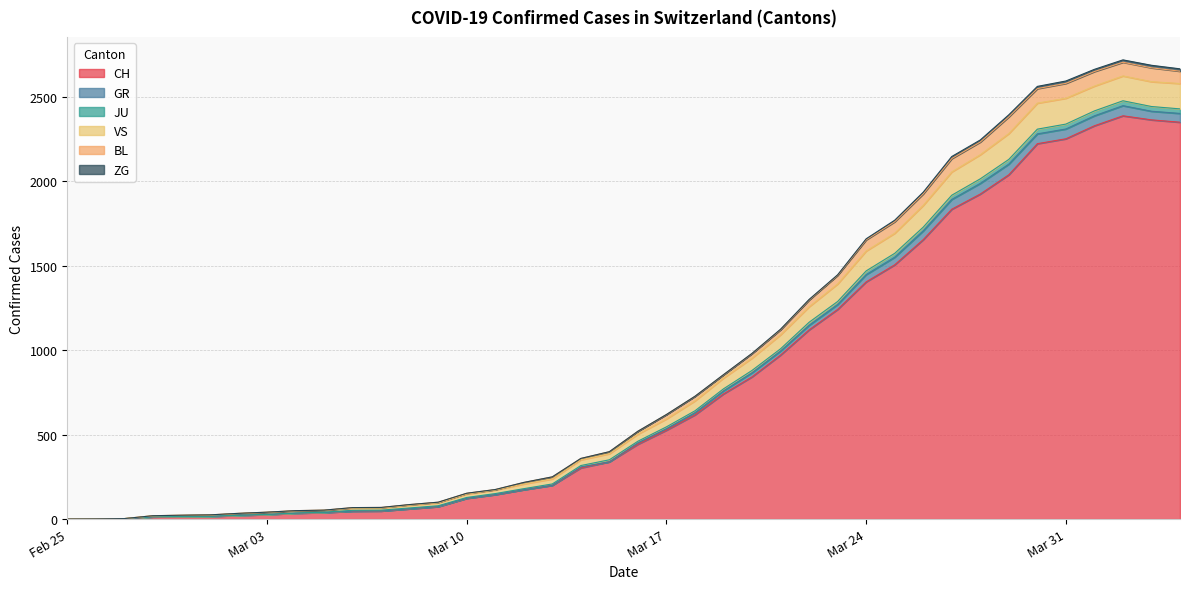

What is the maximum value for CH?

2387